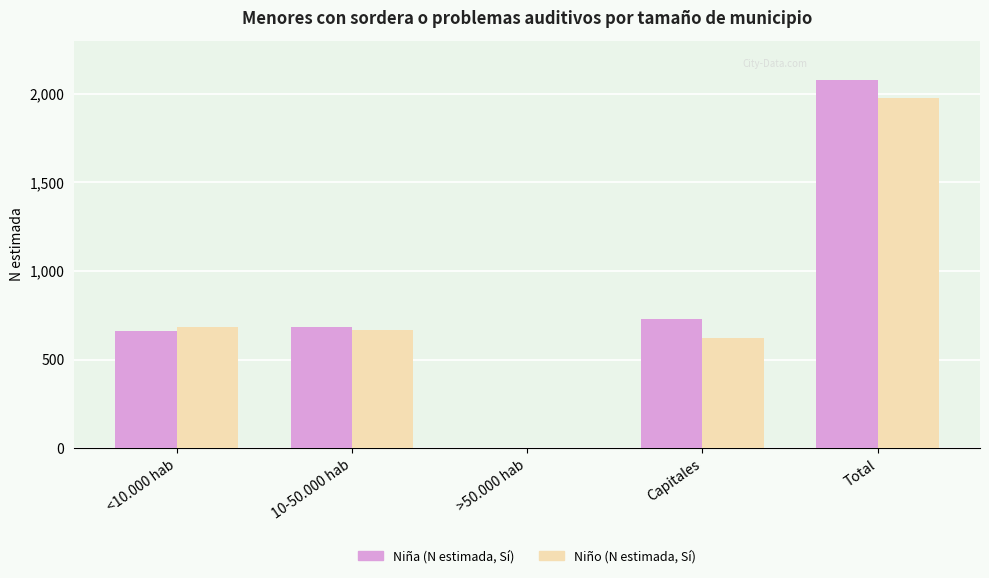

What is the sum of all Niña (N estimada, Sí) values?

4153